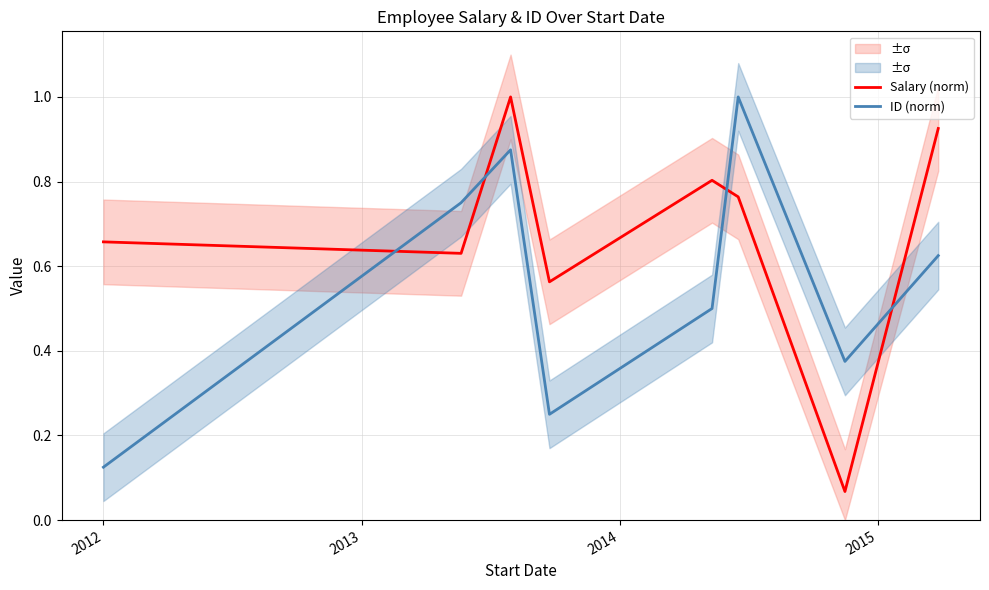

Which series ends up on top after the final intersection of Salary (norm) and ID (norm)?

Salary (norm)